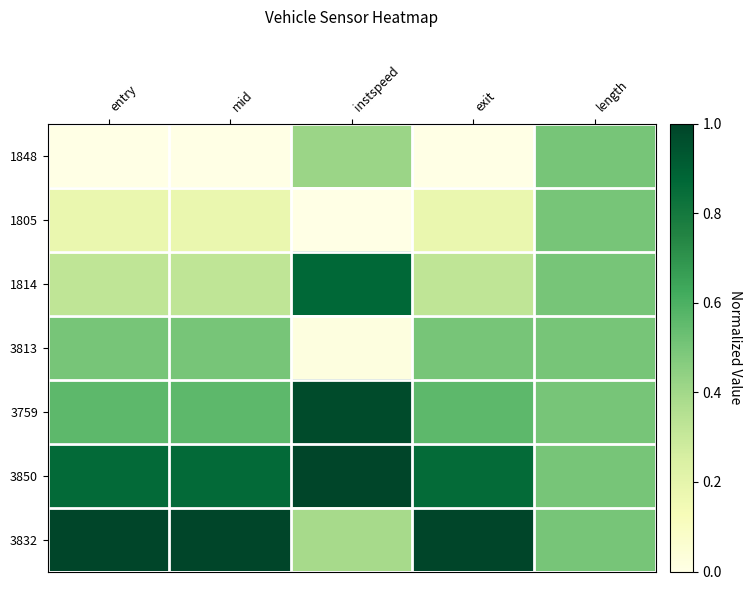

How many categories are shown in the chart?

5